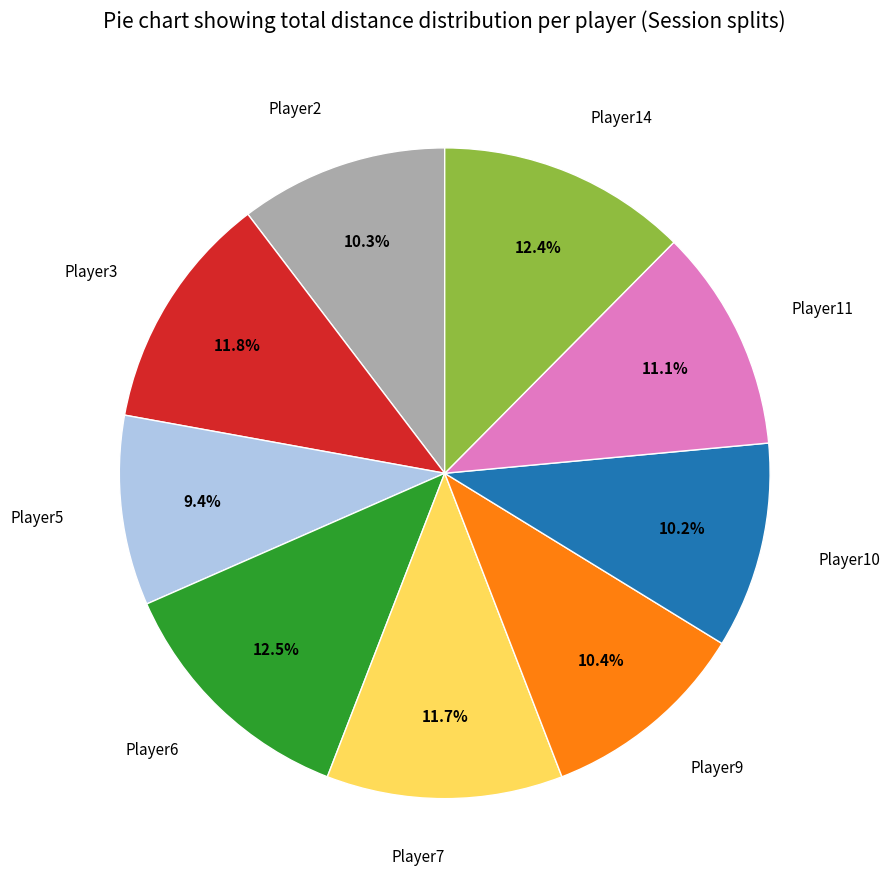

Combined, what portion of the pie is Player11 and Player7?

22.8%